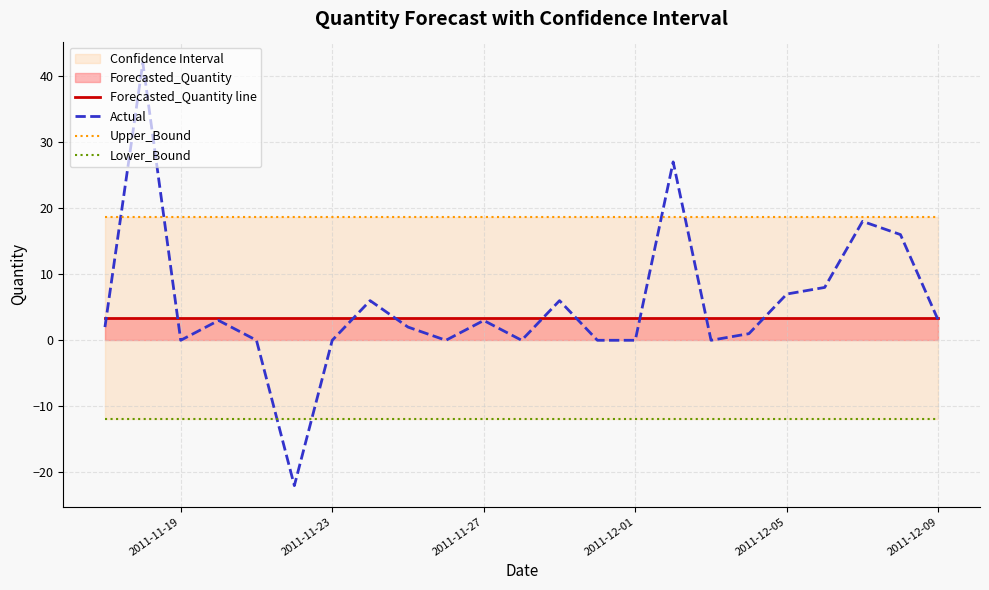

What is the lowest value of the Actual series?

-22.0